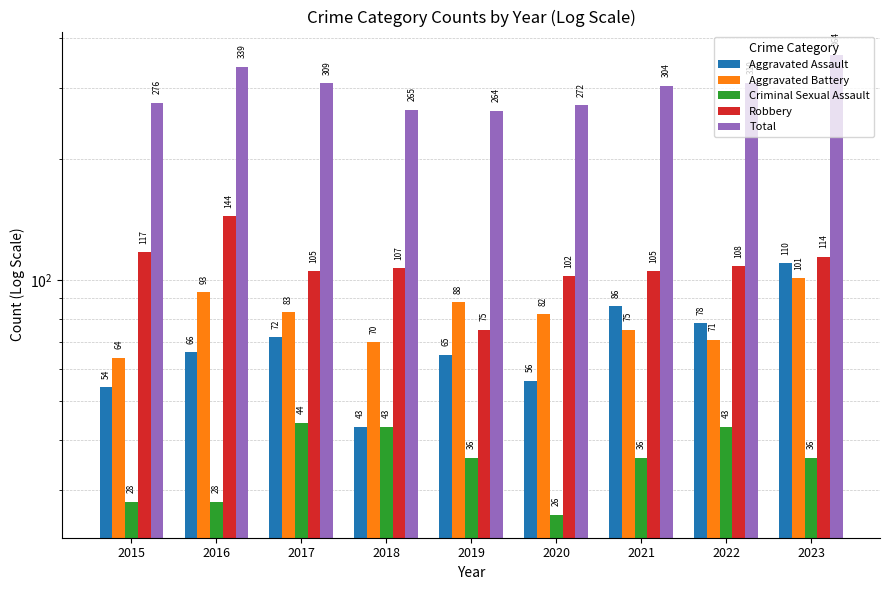

Reading left to right, extract all data points from this chart.

Aggravated Assault: 54	66	72	43	65	56	86	78	110
Aggravated Battery: 64	93	83	70	88	82	75	71	101
Criminal Sexual Assault: 28	28	44	43	36	26	36	43	36
Robbery: 117	144	105	107	75	102	105	108	114
Total: 276	339	309	265	264	272	304	310	364